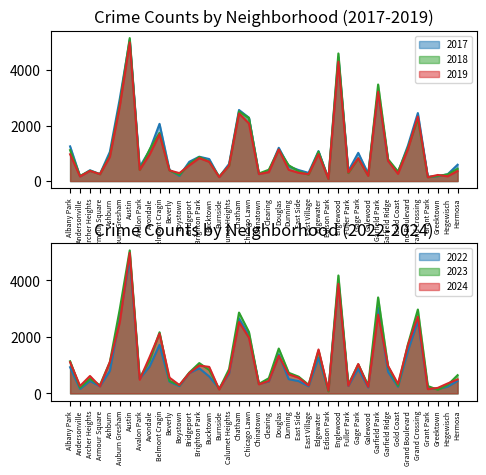

True or false: 2019 has more than 0 interior local peaks.

True